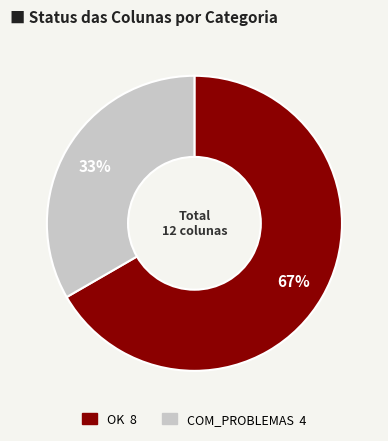

Rank the categories by value from lowest to highest.

COM_PROBLEMAS, OK